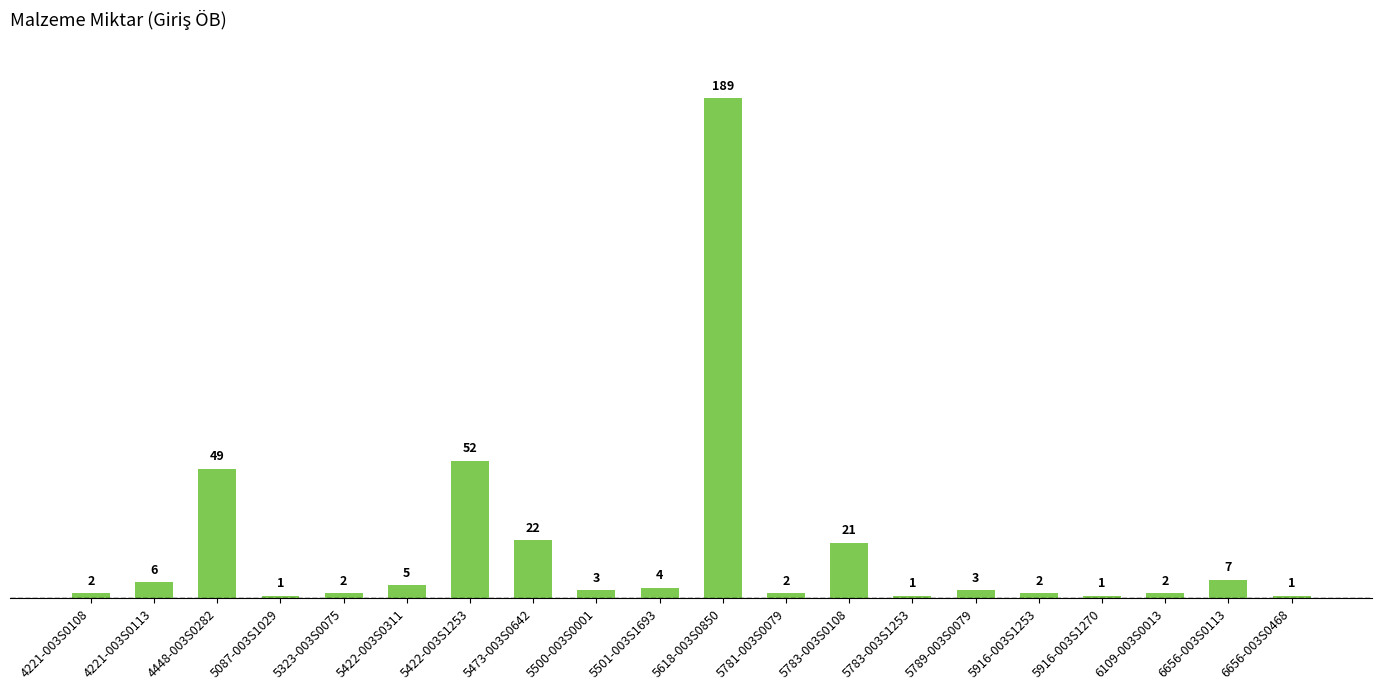

Reading left to right, list all the values displayed in this chart.

2	6	49	1	2	5	52	22	3	4	189	2	21	1	3	2	1	2	7	1